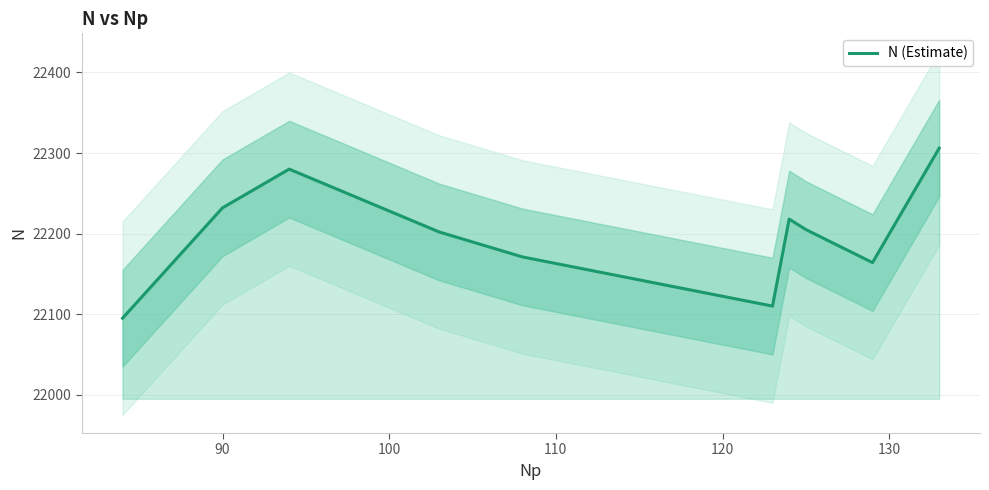

How many points are higher than both their immediate neighbors (excluding endpoints)?

2